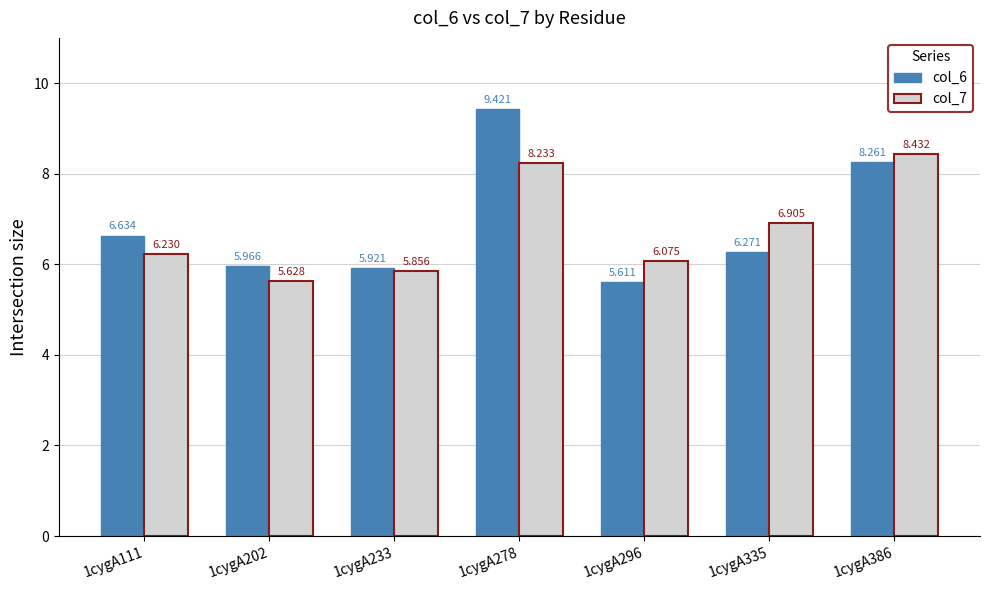

Count the number of categories in the chart.

7